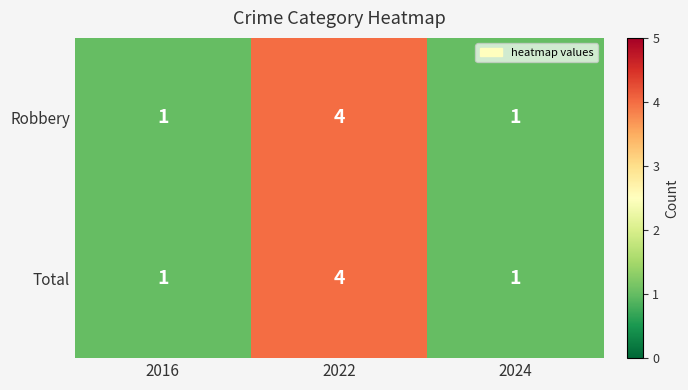

What is the highest value of the Robbery series?

4